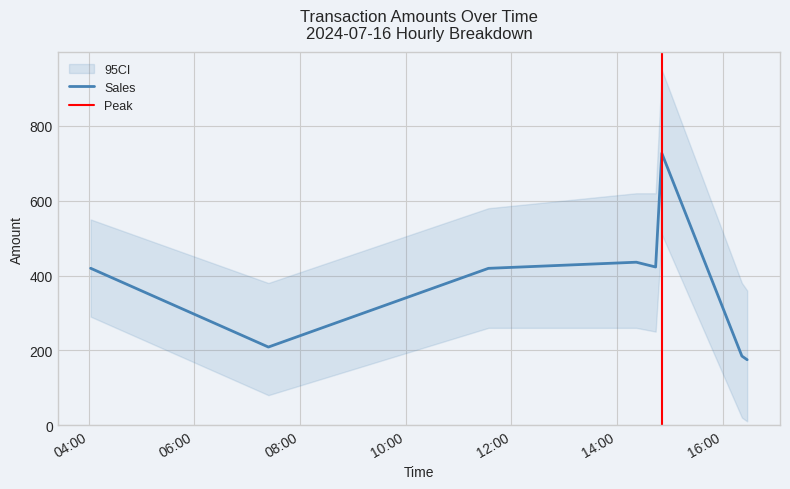

At which category does the chart reach its peak across all series?

14:51